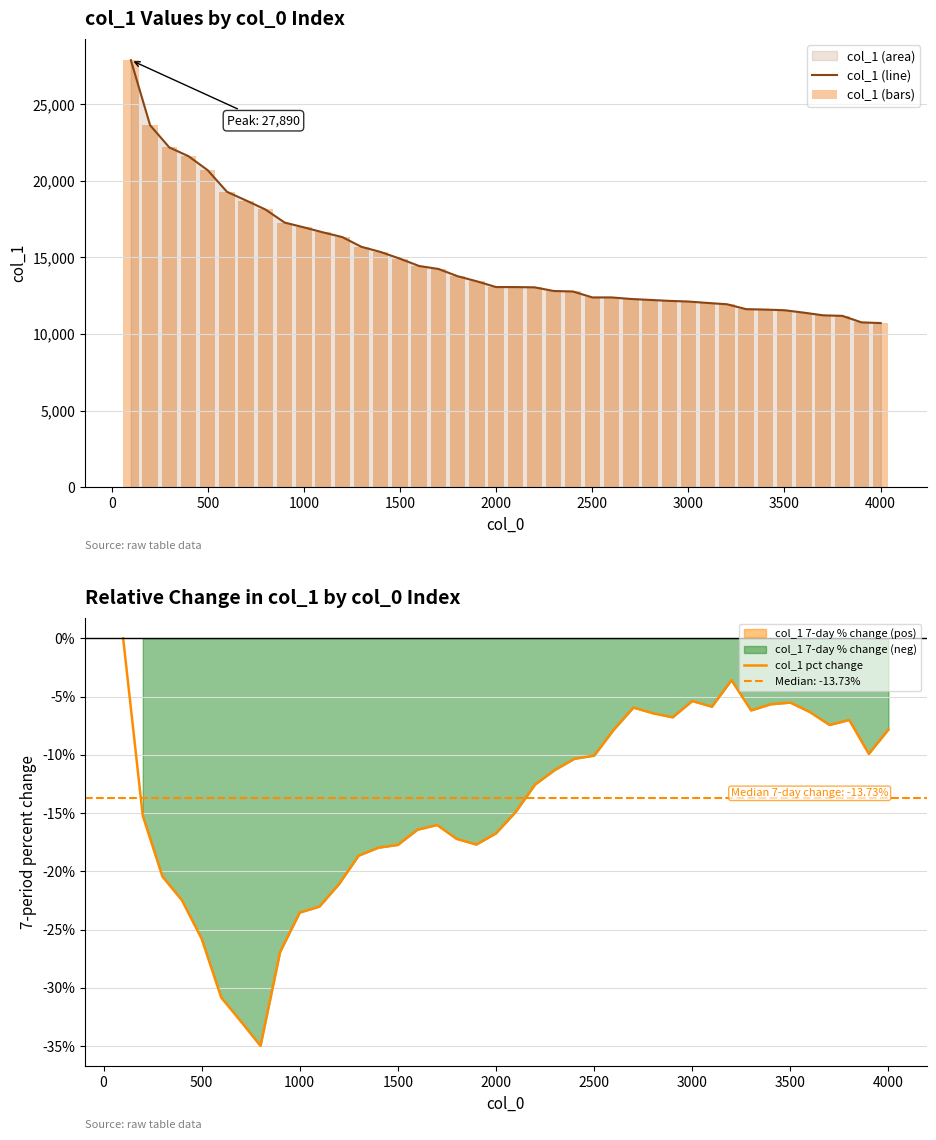

What is the minimum value for col_1 (line)?

10714